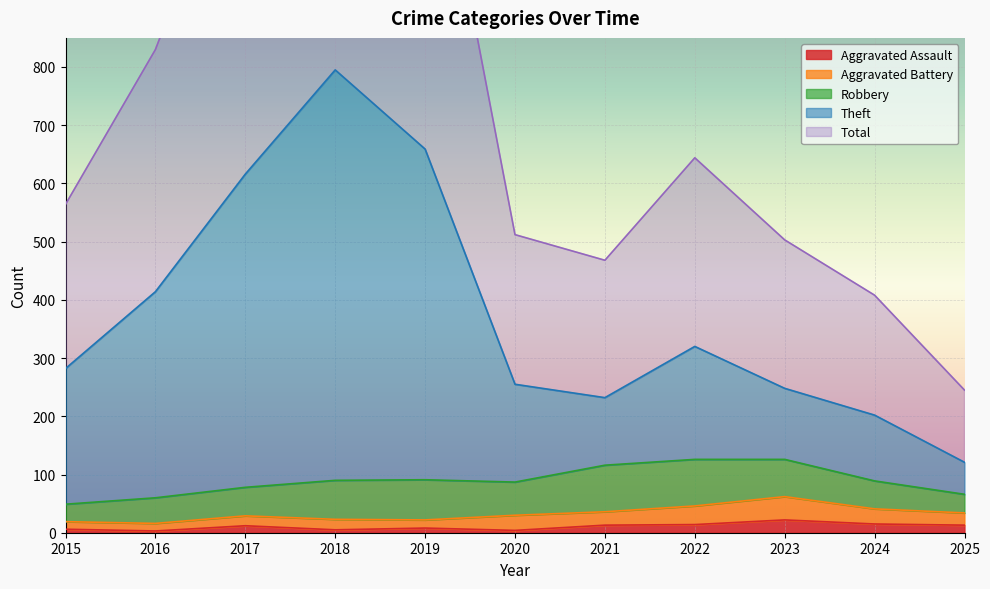

Is the value of Theft at 2019 greater than the value of Aggravated Assault at 2024?

Yes